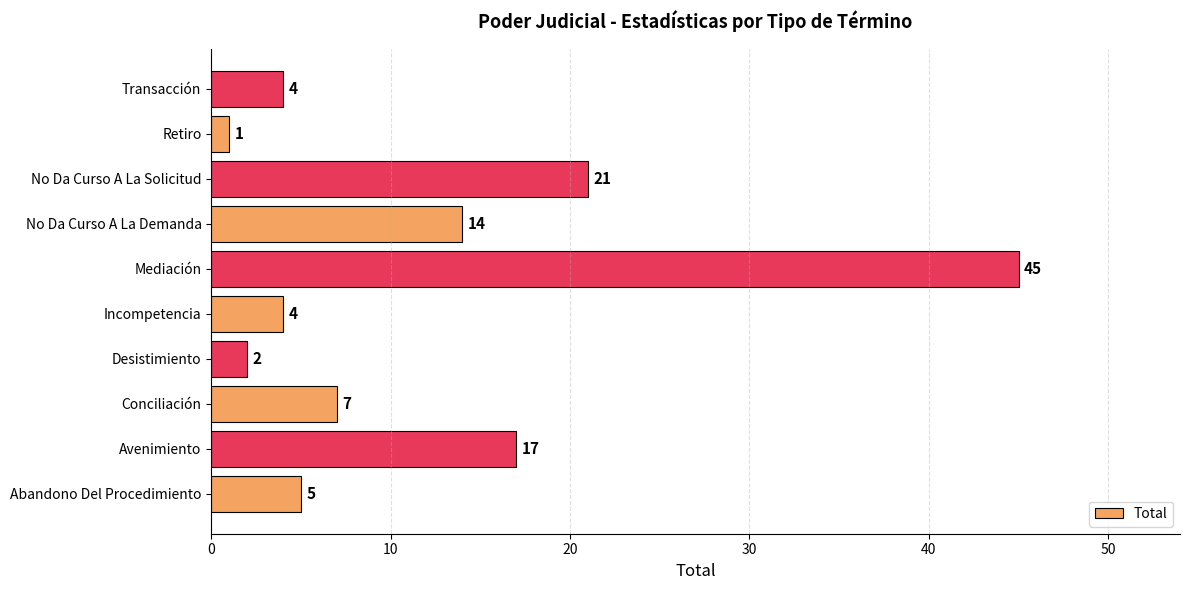

What is the ratio of the value at Incompetencia to the value at Retiro?

4.0